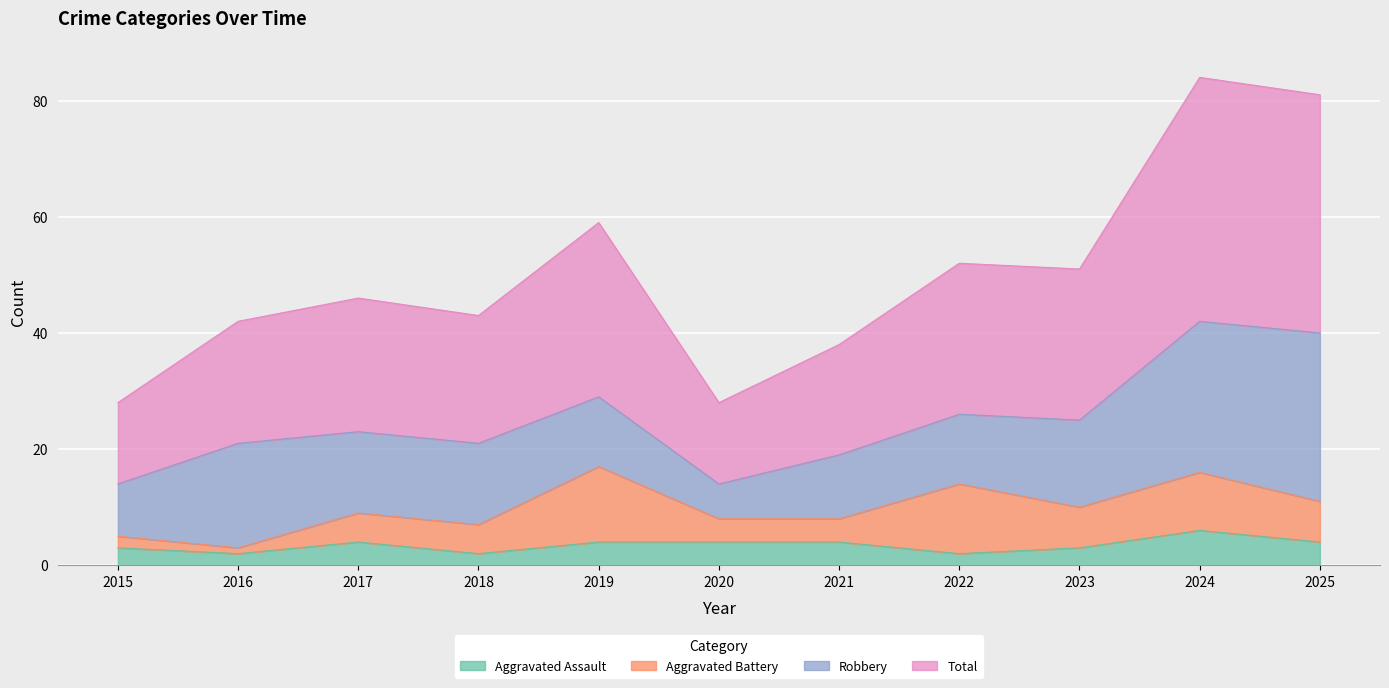

At how many categories does at least one series exceed 58?

3